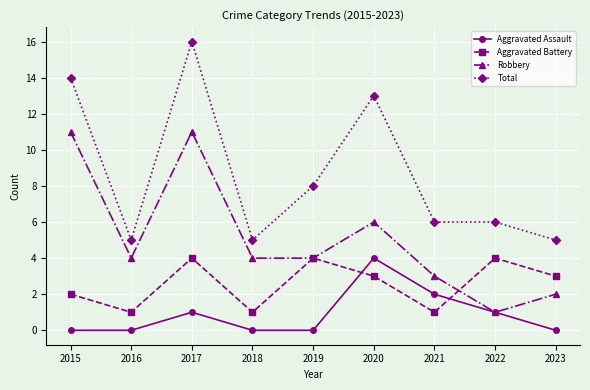

Reading left to right, list all the values displayed in this chart.

Aggravated Assault: 2015=0	2016=0	2017=1	2018=0	2019=0	2020=4	2021=2	2022=1	2023=0
Aggravated Battery: 2015=2	2016=1	2017=4	2018=1	2019=4	2020=3	2021=1	2022=4	2023=3
Robbery: 2015=11	2016=4	2017=11	2018=4	2019=4	2020=6	2021=3	2022=1	2023=2
Total: 2015=14	2016=5	2017=16	2018=5	2019=8	2020=13	2021=6	2022=6	2023=5